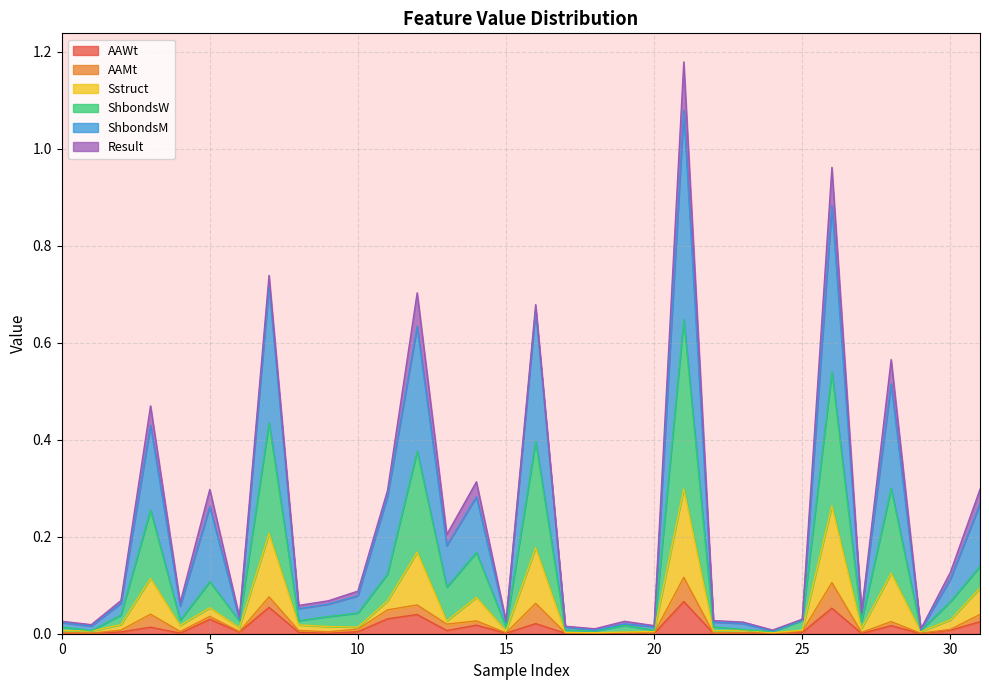

True or false: ShbondsW and AAWt intersect in this chart.

False